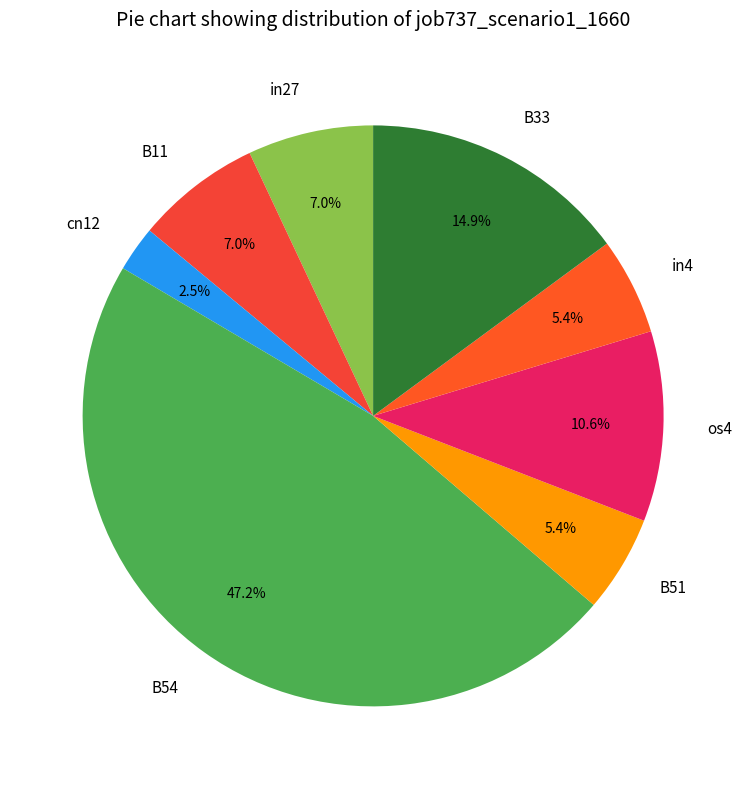

Is the sum of B11 and B51 greater than half?

No